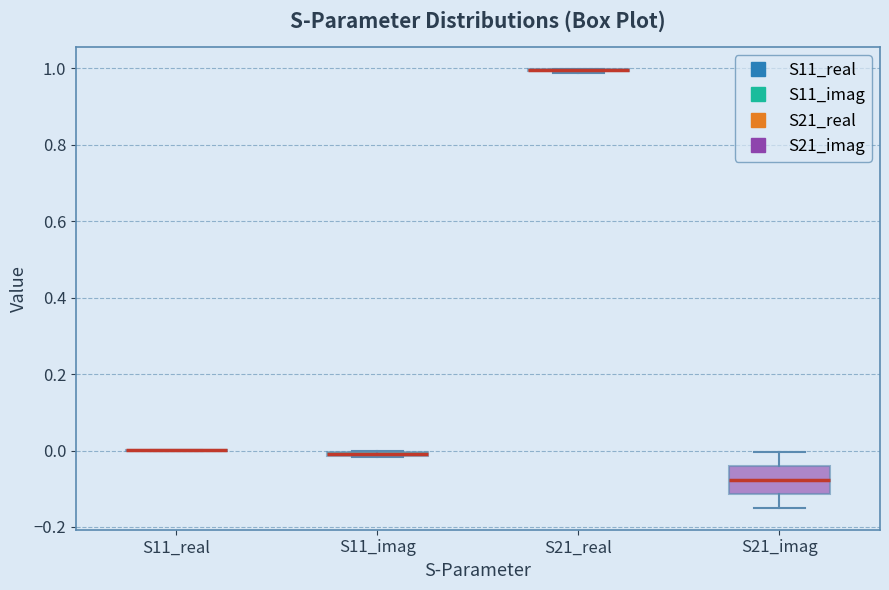

Comparing the boxes themselves (not the whiskers), which one is the tallest?

S21_imag